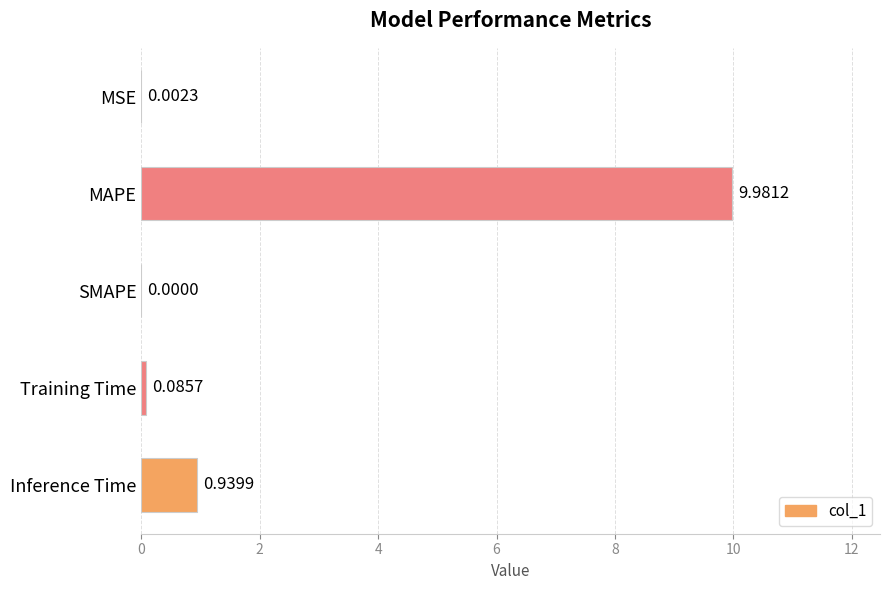

Between Training Time and Inference Time, which is larger?

Inference Time